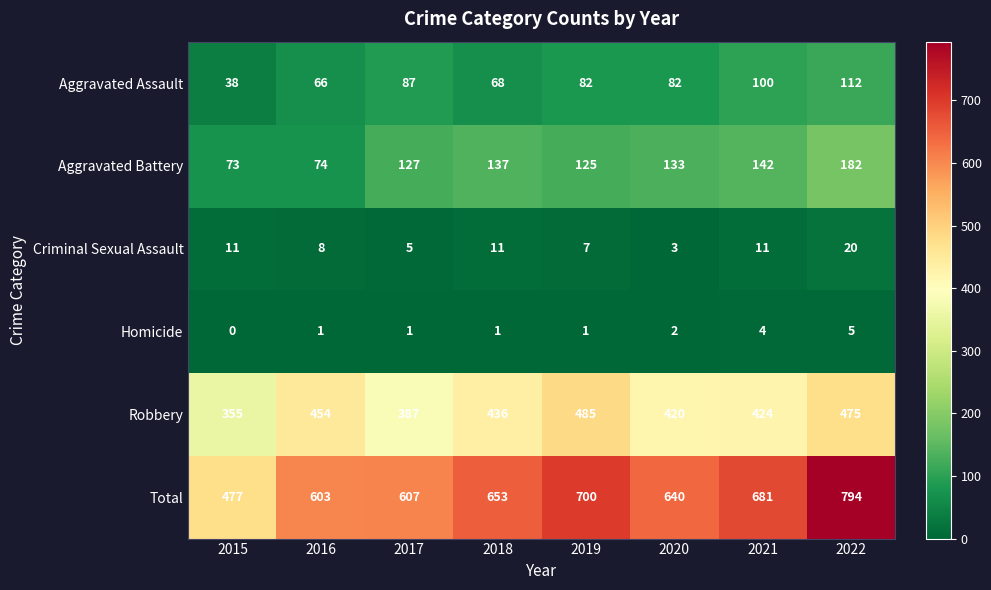

What is the total value across all series at 2019?

1400